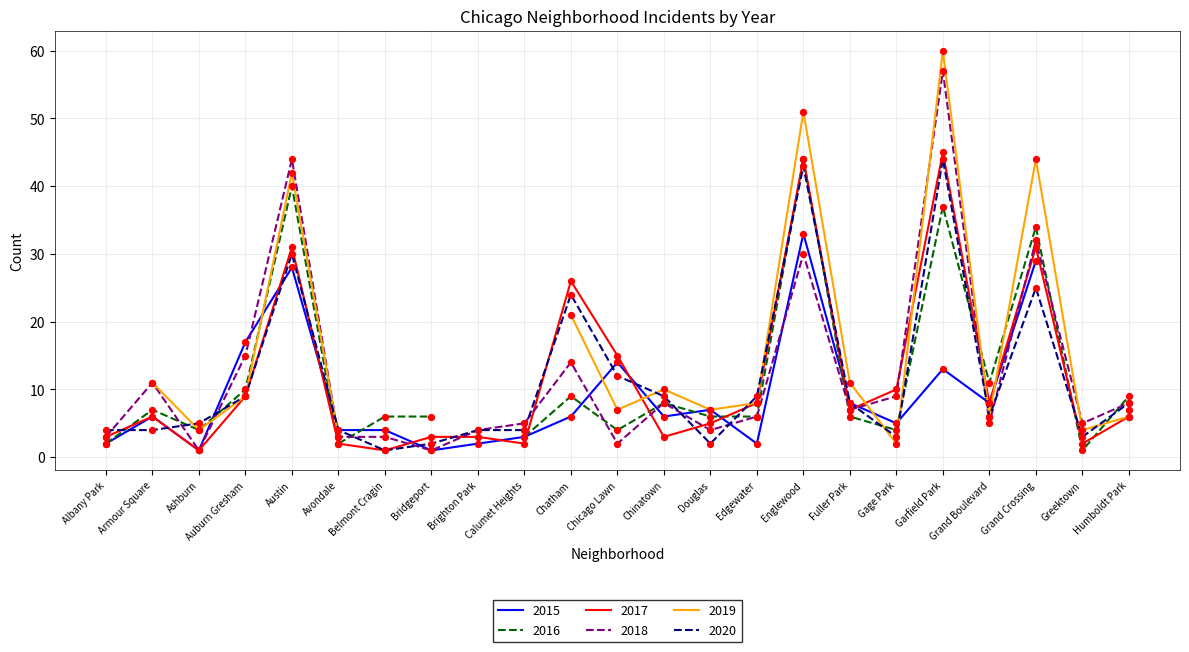

At which category is the sum across all series the highest?

Garfield Park